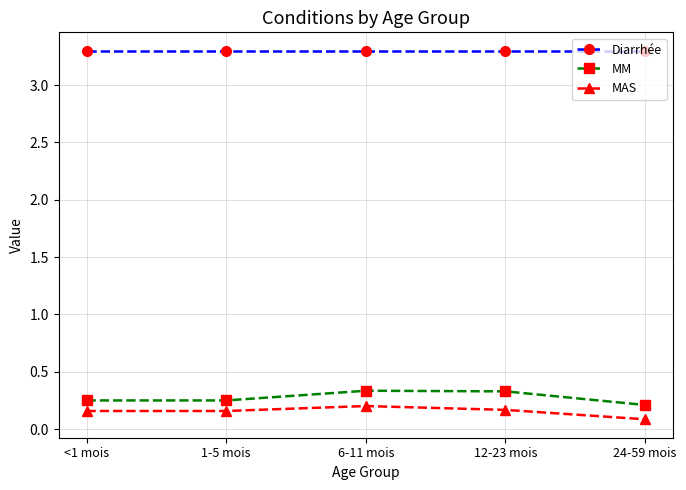

How many MAS values are between 0 and 1?

5